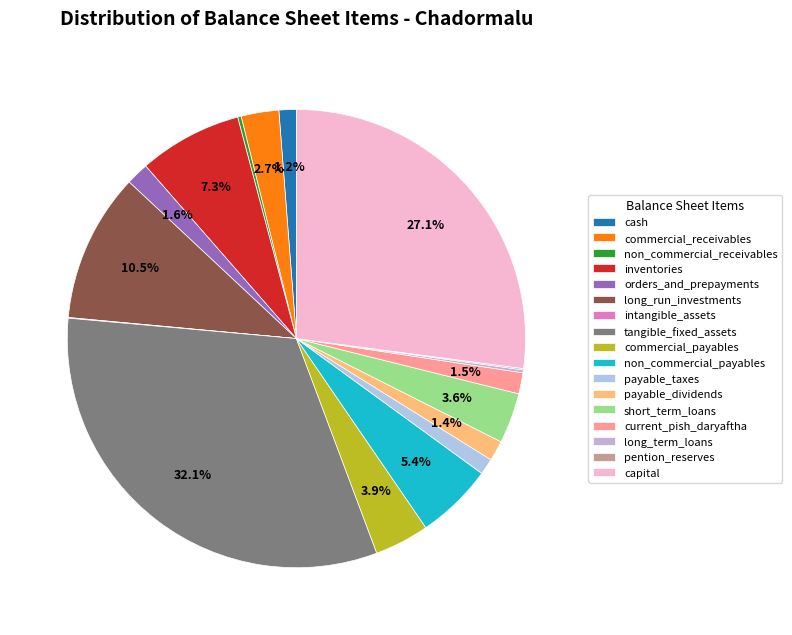

To the nearest percent, what is the combined percentage of pention_reserves and orders_and_prepayments?

2%